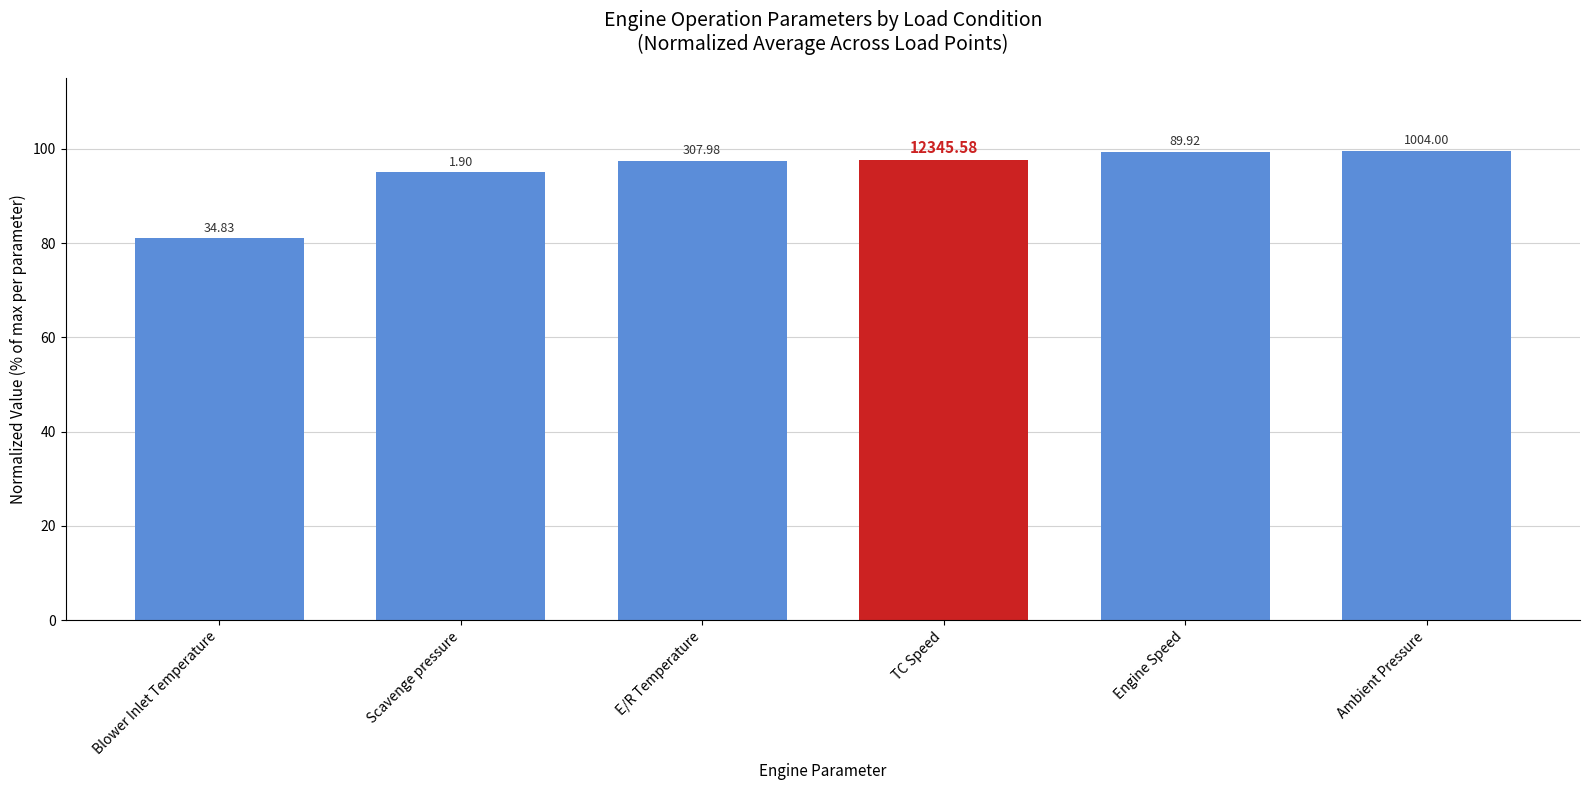

True or false: the data shows 151.8 at TC Speed.

False